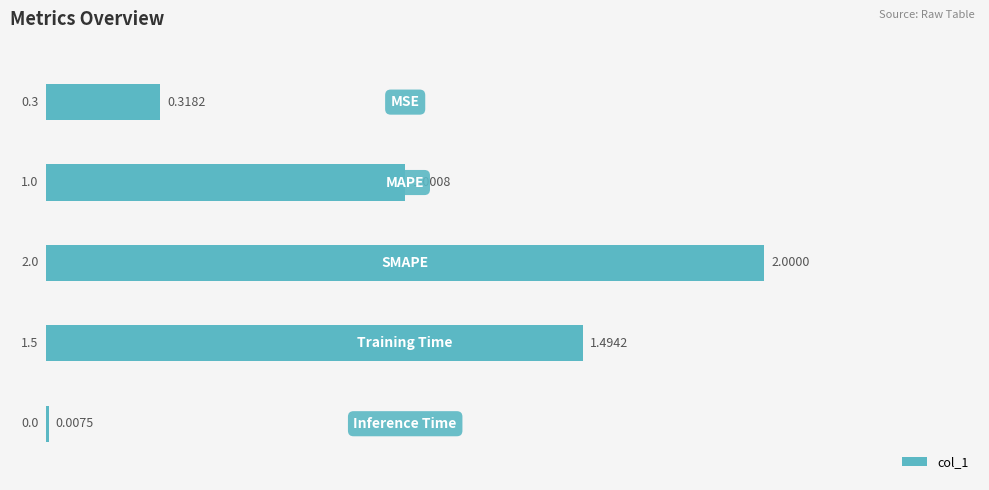

What is the sum of all values?

4.8